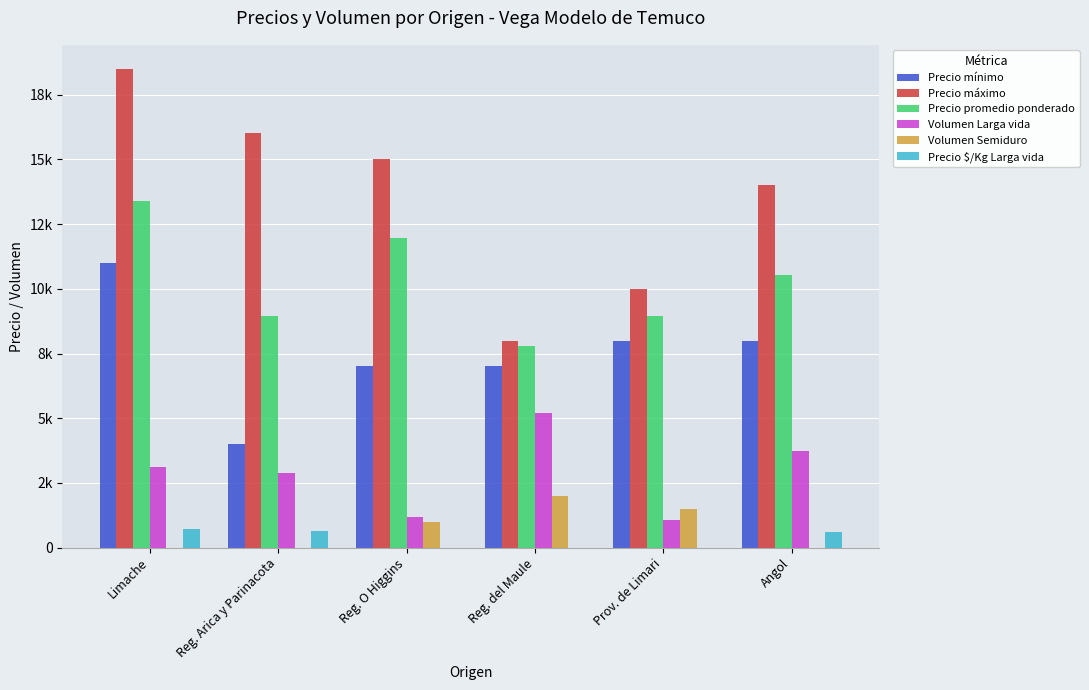

The value of Precio mínimo at Angol is 8000. True or false?

True